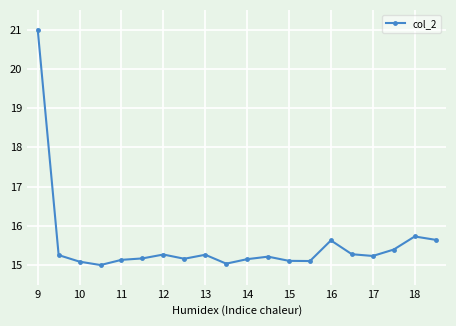

What is the difference between the maximum and minimum values?

6.0